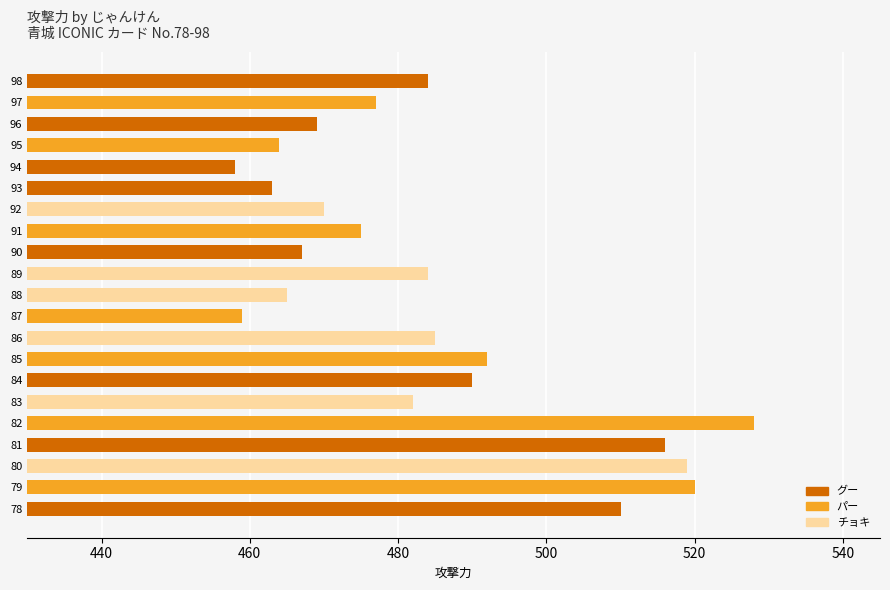

Count the number of categories in the chart.

21